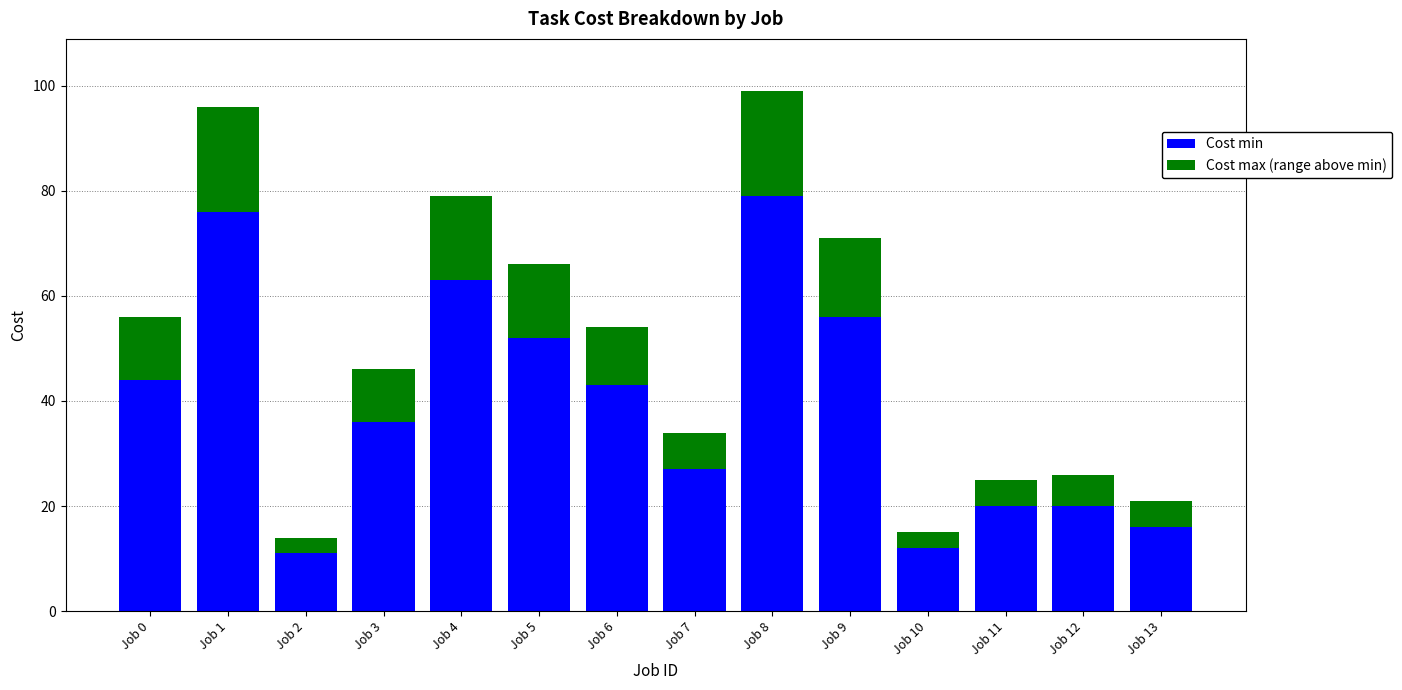

Reading left to right, transcribe the values for Cost min.

Job 0=44	Job 1=76	Job 2=11	Job 3=36	Job 4=63	Job 5=52	Job 6=43	Job 7=27	Job 8=79	Job 9=56	Job 10=12	Job 11=20	Job 12=20	Job 13=16